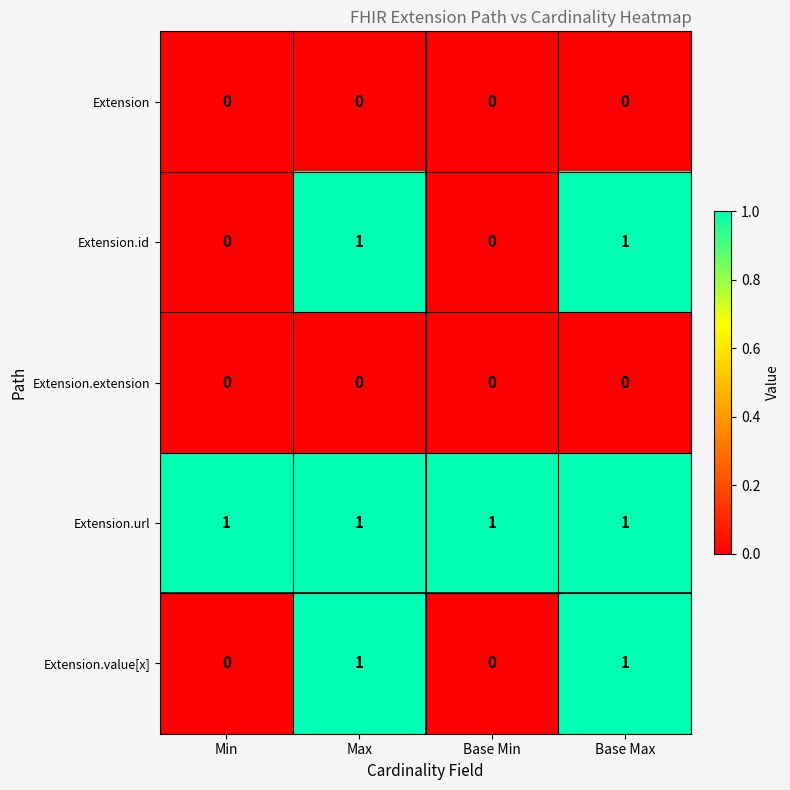

Reading right to left, transcribe all the data shown in this chart.

Extension: 0	0	0	0
Extension.id: 1	0	1	0
Extension.extension: 0	0	0	0
Extension.url: 1	1	1	1
Extension.value[x]: 1	0	1	0